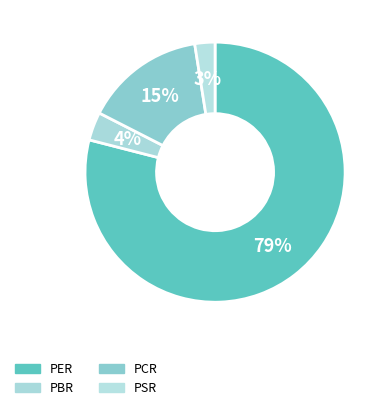

Rank the categories by value from lowest to highest.

PSR, PBR, PCR, PER